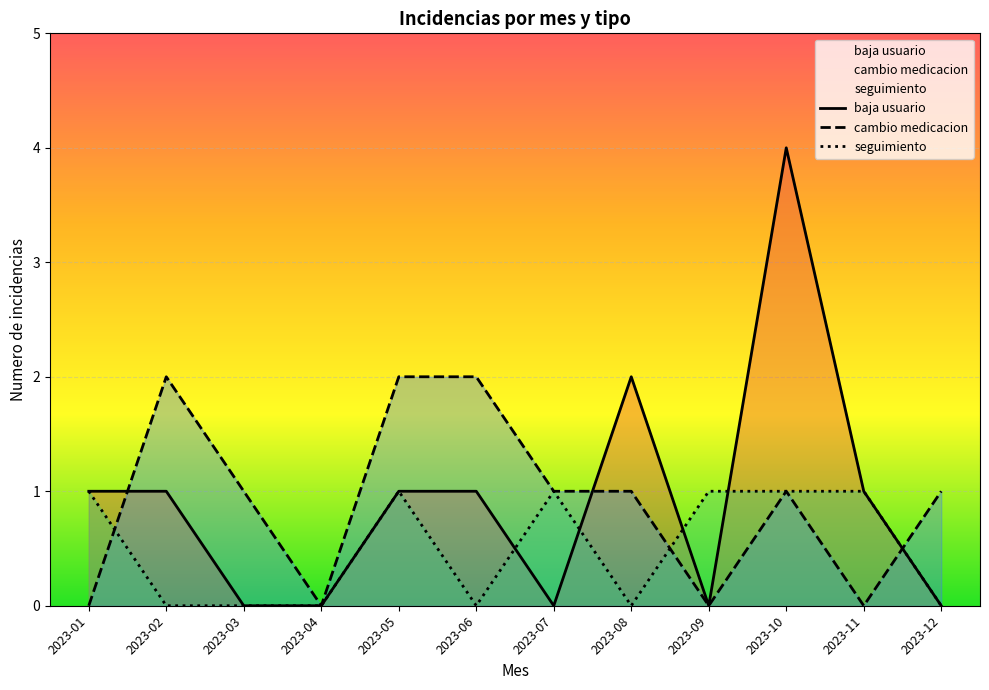

True or false: cambio medicacion has a value of 2 at 2023-08.

False